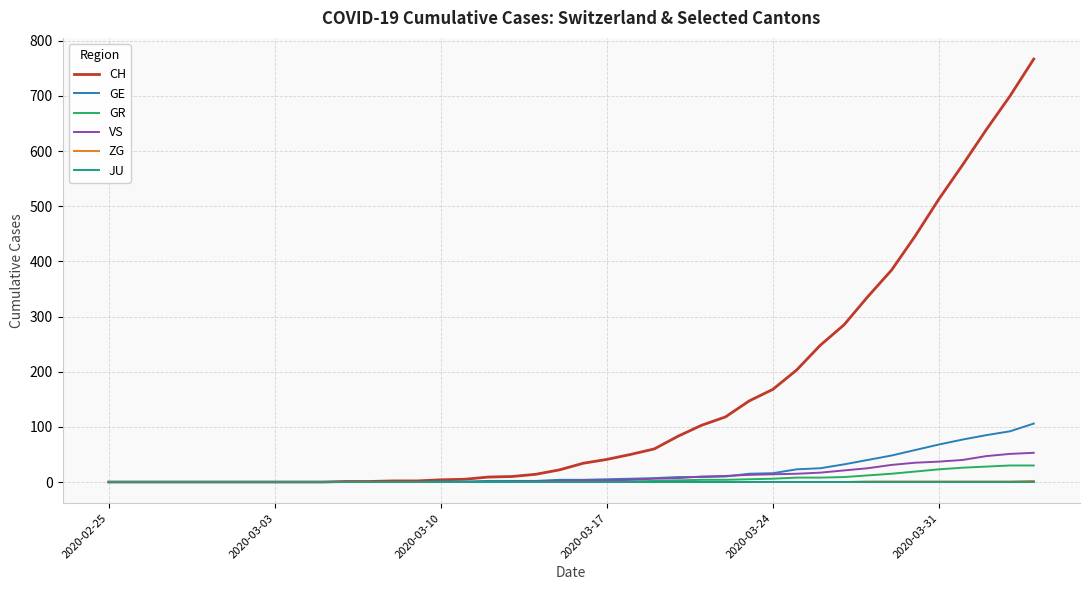

Which series has the largest total across all categories?

CH